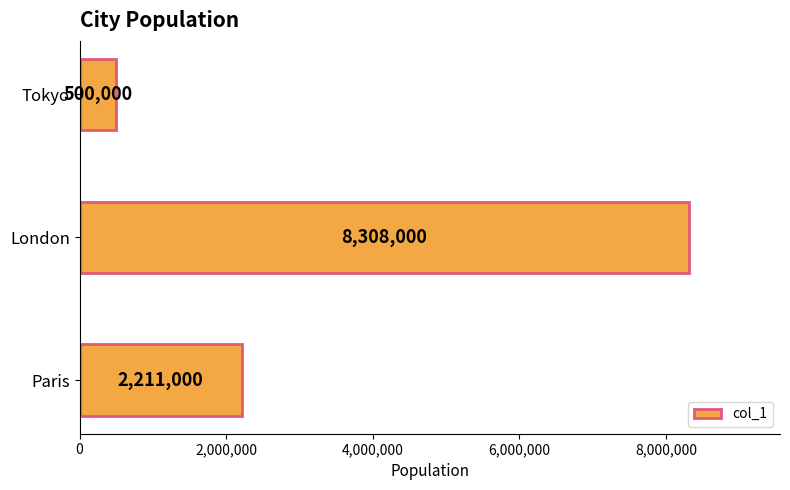

Is it true that the value at London is 8308000?

True